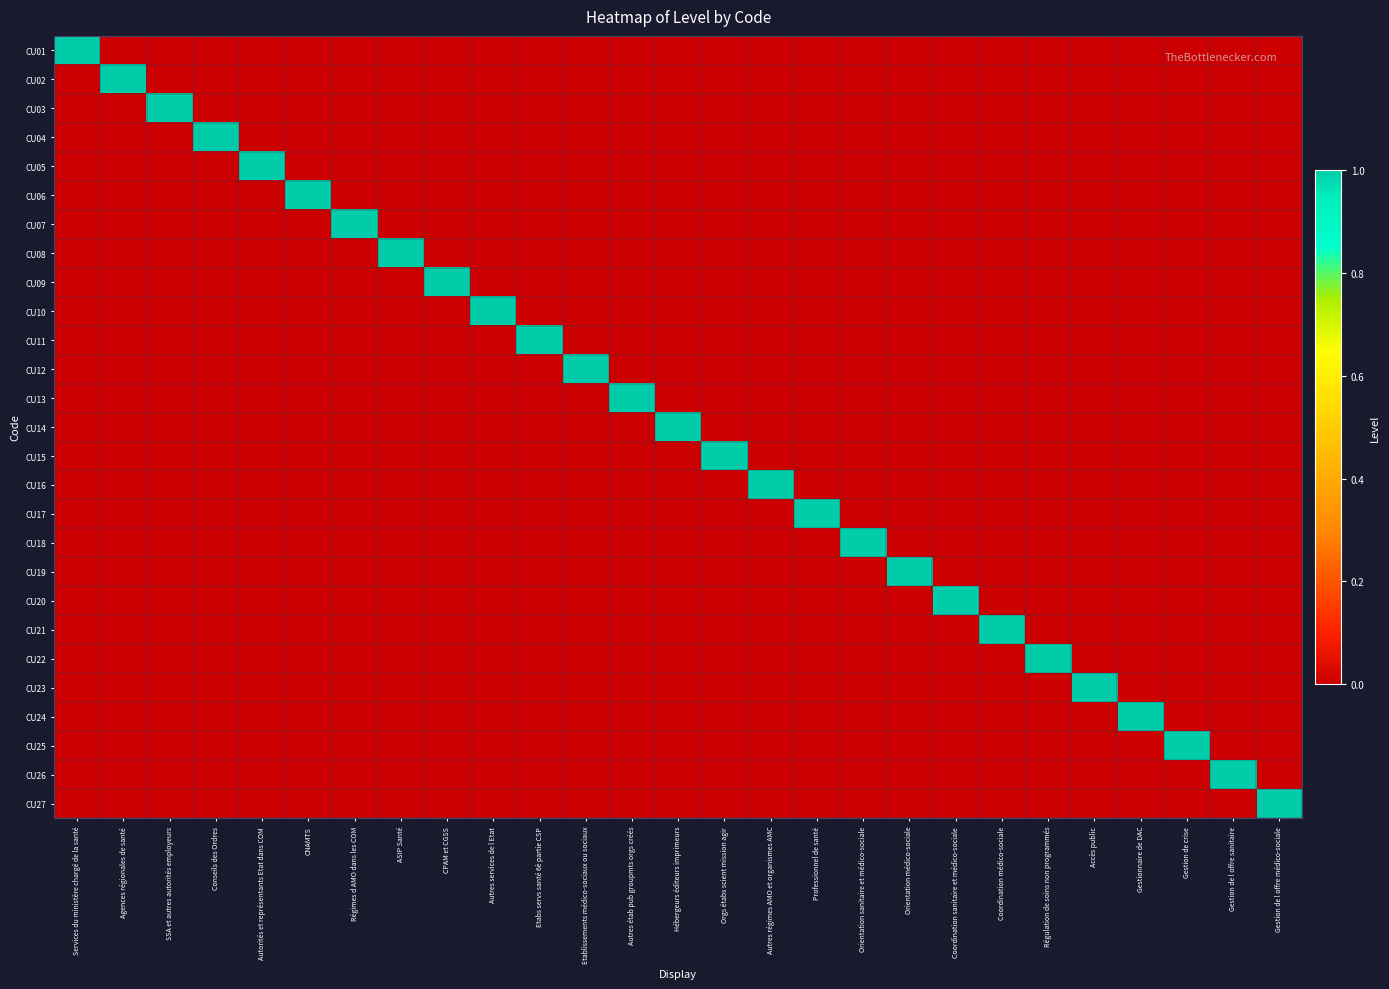

Reading left to right, transcribe all the data shown in this chart.

CU01: Services du ministère chargé de la santé=1	Agences régionales de santé=0	SSA et autres autorités employeurs=0	Conseils des Ordres=0	Autorités et représentants Etat dans COM=0	CNAMTS=0	Régimes d AMO dans les COM=0	ASIP Santé=0	CPAM et CGSS=0	Autres services de l Etat=0	Etabs servs santé 6è partie CSP=0	Etablissements médico-sociaux ou sociaux=0	Autres étab pub groupmts orgs créés=0	Hébergeurs éditeurs imprimeurs=0	Orgs étabs scient mission agir=0	Autres régimes AMO et organismes AMC=0	Professionnel de santé=0	Orientation sanitaire et médico-sociale=0	Orientation médico-sociale=0	Coordination sanitaire et médico-sociale=0	Coordination médico-sociale=0	Régulation de soins non programmés=0	Accès public=0	Gestionnaire de DAC=0	Gestion de crise=0	Gestion de l offre sanitaire=0	Gestion de l offre médico-sociale=0
CU02: Services du ministère chargé de la santé=0	Agences régionales de santé=1	SSA et autres autorités employeurs=0	Conseils des Ordres=0	Autorités et représentants Etat dans COM=0	CNAMTS=0	Régimes d AMO dans les COM=0	ASIP Santé=0	CPAM et CGSS=0	Autres services de l Etat=0	Etabs servs santé 6è partie CSP=0	Etablissements médico-sociaux ou sociaux=0	Autres étab pub groupmts orgs créés=0	Hébergeurs éditeurs imprimeurs=0	Orgs étabs scient mission agir=0	Autres régimes AMO et organismes AMC=0	Professionnel de santé=0	Orientation sanitaire et médico-sociale=0	Orientation médico-sociale=0	Coordination sanitaire et médico-sociale=0	Coordination médico-sociale=0	Régulation de soins non programmés=0	Accès public=0	Gestionnaire de DAC=0	Gestion de crise=0	Gestion de l offre sanitaire=0	Gestion de l offre médico-sociale=0
CU03: Services du ministère chargé de la santé=0	Agences régionales de santé=0	SSA et autres autorités employeurs=1	Conseils des Ordres=0	Autorités et représentants Etat dans COM=0	CNAMTS=0	Régimes d AMO dans les COM=0	ASIP Santé=0	CPAM et CGSS=0	Autres services de l Etat=0	Etabs servs santé 6è partie CSP=0	Etablissements médico-sociaux ou sociaux=0	Autres étab pub groupmts orgs créés=0	Hébergeurs éditeurs imprimeurs=0	Orgs étabs scient mission agir=0	Autres régimes AMO et organismes AMC=0	Professionnel de santé=0	Orientation sanitaire et médico-sociale=0	Orientation médico-sociale=0	Coordination sanitaire et médico-sociale=0	Coordination médico-sociale=0	Régulation de soins non programmés=0	Accès public=0	Gestionnaire de DAC=0	Gestion de crise=0	Gestion de l offre sanitaire=0	Gestion de l offre médico-sociale=0
CU04: Services du ministère chargé de la santé=0	Agences régionales de santé=0	SSA et autres autorités employeurs=0	Conseils des Ordres=1	Autorités et représentants Etat dans COM=0	CNAMTS=0	Régimes d AMO dans les COM=0	ASIP Santé=0	CPAM et CGSS=0	Autres services de l Etat=0	Etabs servs santé 6è partie CSP=0	Etablissements médico-sociaux ou sociaux=0	Autres étab pub groupmts orgs créés=0	Hébergeurs éditeurs imprimeurs=0	Orgs étabs scient mission agir=0	Autres régimes AMO et organismes AMC=0	Professionnel de santé=0	Orientation sanitaire et médico-sociale=0	Orientation médico-sociale=0	Coordination sanitaire et médico-sociale=0	Coordination médico-sociale=0	Régulation de soins non programmés=0	Accès public=0	Gestionnaire de DAC=0	Gestion de crise=0	Gestion de l offre sanitaire=0	Gestion de l offre médico-sociale=0
CU05: Services du ministère chargé de la santé=0	Agences régionales de santé=0	SSA et autres autorités employeurs=0	Conseils des Ordres=0	Autorités et représentants Etat dans COM=1	CNAMTS=0	Régimes d AMO dans les COM=0	ASIP Santé=0	CPAM et CGSS=0	Autres services de l Etat=0	Etabs servs santé 6è partie CSP=0	Etablissements médico-sociaux ou sociaux=0	Autres étab pub groupmts orgs créés=0	Hébergeurs éditeurs imprimeurs=0	Orgs étabs scient mission agir=0	Autres régimes AMO et organismes AMC=0	Professionnel de santé=0	Orientation sanitaire et médico-sociale=0	Orientation médico-sociale=0	Coordination sanitaire et médico-sociale=0	Coordination médico-sociale=0	Régulation de soins non programmés=0	Accès public=0	Gestionnaire de DAC=0	Gestion de crise=0	Gestion de l offre sanitaire=0	Gestion de l offre médico-sociale=0
CU06: Services du ministère chargé de la santé=0	Agences régionales de santé=0	SSA et autres autorités employeurs=0	Conseils des Ordres=0	Autorités et représentants Etat dans COM=0	CNAMTS=1	Régimes d AMO dans les COM=0	ASIP Santé=0	CPAM et CGSS=0	Autres services de l Etat=0	Etabs servs santé 6è partie CSP=0	Etablissements médico-sociaux ou sociaux=0	Autres étab pub groupmts orgs créés=0	Hébergeurs éditeurs imprimeurs=0	Orgs étabs scient mission agir=0	Autres régimes AMO et organismes AMC=0	Professionnel de santé=0	Orientation sanitaire et médico-sociale=0	Orientation médico-sociale=0	Coordination sanitaire et médico-sociale=0	Coordination médico-sociale=0	Régulation de soins non programmés=0	Accès public=0	Gestionnaire de DAC=0	Gestion de crise=0	Gestion de l offre sanitaire=0	Gestion de l offre médico-sociale=0
CU07: Services du ministère chargé de la santé=0	Agences régionales de santé=0	SSA et autres autorités employeurs=0	Conseils des Ordres=0	Autorités et représentants Etat dans COM=0	CNAMTS=0	Régimes d AMO dans les COM=1	ASIP Santé=0	CPAM et CGSS=0	Autres services de l Etat=0	Etabs servs santé 6è partie CSP=0	Etablissements médico-sociaux ou sociaux=0	Autres étab pub groupmts orgs créés=0	Hébergeurs éditeurs imprimeurs=0	Orgs étabs scient mission agir=0	Autres régimes AMO et organismes AMC=0	Professionnel de santé=0	Orientation sanitaire et médico-sociale=0	Orientation médico-sociale=0	Coordination sanitaire et médico-sociale=0	Coordination médico-sociale=0	Régulation de soins non programmés=0	Accès public=0	Gestionnaire de DAC=0	Gestion de crise=0	Gestion de l offre sanitaire=0	Gestion de l offre médico-sociale=0
CU08: Services du ministère chargé de la santé=0	Agences régionales de santé=0	SSA et autres autorités employeurs=0	Conseils des Ordres=0	Autorités et représentants Etat dans COM=0	CNAMTS=0	Régimes d AMO dans les COM=0	ASIP Santé=1	CPAM et CGSS=0	Autres services de l Etat=0	Etabs servs santé 6è partie CSP=0	Etablissements médico-sociaux ou sociaux=0	Autres étab pub groupmts orgs créés=0	Hébergeurs éditeurs imprimeurs=0	Orgs étabs scient mission agir=0	Autres régimes AMO et organismes AMC=0	Professionnel de santé=0	Orientation sanitaire et médico-sociale=0	Orientation médico-sociale=0	Coordination sanitaire et médico-sociale=0	Coordination médico-sociale=0	Régulation de soins non programmés=0	Accès public=0	Gestionnaire de DAC=0	Gestion de crise=0	Gestion de l offre sanitaire=0	Gestion de l offre médico-sociale=0
CU09: Services du ministère chargé de la santé=0	Agences régionales de santé=0	SSA et autres autorités employeurs=0	Conseils des Ordres=0	Autorités et représentants Etat dans COM=0	CNAMTS=0	Régimes d AMO dans les COM=0	ASIP Santé=0	CPAM et CGSS=1	Autres services de l Etat=0	Etabs servs santé 6è partie CSP=0	Etablissements médico-sociaux ou sociaux=0	Autres étab pub groupmts orgs créés=0	Hébergeurs éditeurs imprimeurs=0	Orgs étabs scient mission agir=0	Autres régimes AMO et organismes AMC=0	Professionnel de santé=0	Orientation sanitaire et médico-sociale=0	Orientation médico-sociale=0	Coordination sanitaire et médico-sociale=0	Coordination médico-sociale=0	Régulation de soins non programmés=0	Accès public=0	Gestionnaire de DAC=0	Gestion de crise=0	Gestion de l offre sanitaire=0	Gestion de l offre médico-sociale=0
CU10: Services du ministère chargé de la santé=0	Agences régionales de santé=0	SSA et autres autorités employeurs=0	Conseils des Ordres=0	Autorités et représentants Etat dans COM=0	CNAMTS=0	Régimes d AMO dans les COM=0	ASIP Santé=0	CPAM et CGSS=0	Autres services de l Etat=1	Etabs servs santé 6è partie CSP=0	Etablissements médico-sociaux ou sociaux=0	Autres étab pub groupmts orgs créés=0	Hébergeurs éditeurs imprimeurs=0	Orgs étabs scient mission agir=0	Autres régimes AMO et organismes AMC=0	Professionnel de santé=0	Orientation sanitaire et médico-sociale=0	Orientation médico-sociale=0	Coordination sanitaire et médico-sociale=0	Coordination médico-sociale=0	Régulation de soins non programmés=0	Accès public=0	Gestionnaire de DAC=0	Gestion de crise=0	Gestion de l offre sanitaire=0	Gestion de l offre médico-sociale=0
CU11: Services du ministère chargé de la santé=0	Agences régionales de santé=0	SSA et autres autorités employeurs=0	Conseils des Ordres=0	Autorités et représentants Etat dans COM=0	CNAMTS=0	Régimes d AMO dans les COM=0	ASIP Santé=0	CPAM et CGSS=0	Autres services de l Etat=0	Etabs servs santé 6è partie CSP=1	Etablissements médico-sociaux ou sociaux=0	Autres étab pub groupmts orgs créés=0	Hébergeurs éditeurs imprimeurs=0	Orgs étabs scient mission agir=0	Autres régimes AMO et organismes AMC=0	Professionnel de santé=0	Orientation sanitaire et médico-sociale=0	Orientation médico-sociale=0	Coordination sanitaire et médico-sociale=0	Coordination médico-sociale=0	Régulation de soins non programmés=0	Accès public=0	Gestionnaire de DAC=0	Gestion de crise=0	Gestion de l offre sanitaire=0	Gestion de l offre médico-sociale=0
CU12: Services du ministère chargé de la santé=0	Agences régionales de santé=0	SSA et autres autorités employeurs=0	Conseils des Ordres=0	Autorités et représentants Etat dans COM=0	CNAMTS=0	Régimes d AMO dans les COM=0	ASIP Santé=0	CPAM et CGSS=0	Autres services de l Etat=0	Etabs servs santé 6è partie CSP=0	Etablissements médico-sociaux ou sociaux=1	Autres étab pub groupmts orgs créés=0	Hébergeurs éditeurs imprimeurs=0	Orgs étabs scient mission agir=0	Autres régimes AMO et organismes AMC=0	Professionnel de santé=0	Orientation sanitaire et médico-sociale=0	Orientation médico-sociale=0	Coordination sanitaire et médico-sociale=0	Coordination médico-sociale=0	Régulation de soins non programmés=0	Accès public=0	Gestionnaire de DAC=0	Gestion de crise=0	Gestion de l offre sanitaire=0	Gestion de l offre médico-sociale=0
CU13: Services du ministère chargé de la santé=0	Agences régionales de santé=0	SSA et autres autorités employeurs=0	Conseils des Ordres=0	Autorités et représentants Etat dans COM=0	CNAMTS=0	Régimes d AMO dans les COM=0	ASIP Santé=0	CPAM et CGSS=0	Autres services de l Etat=0	Etabs servs santé 6è partie CSP=0	Etablissements médico-sociaux ou sociaux=0	Autres étab pub groupmts orgs créés=1	Hébergeurs éditeurs imprimeurs=0	Orgs étabs scient mission agir=0	Autres régimes AMO et organismes AMC=0	Professionnel de santé=0	Orientation sanitaire et médico-sociale=0	Orientation médico-sociale=0	Coordination sanitaire et médico-sociale=0	Coordination médico-sociale=0	Régulation de soins non programmés=0	Accès public=0	Gestionnaire de DAC=0	Gestion de crise=0	Gestion de l offre sanitaire=0	Gestion de l offre médico-sociale=0
CU14: Services du ministère chargé de la santé=0	Agences régionales de santé=0	SSA et autres autorités employeurs=0	Conseils des Ordres=0	Autorités et représentants Etat dans COM=0	CNAMTS=0	Régimes d AMO dans les COM=0	ASIP Santé=0	CPAM et CGSS=0	Autres services de l Etat=0	Etabs servs santé 6è partie CSP=0	Etablissements médico-sociaux ou sociaux=0	Autres étab pub groupmts orgs créés=0	Hébergeurs éditeurs imprimeurs=1	Orgs étabs scient mission agir=0	Autres régimes AMO et organismes AMC=0	Professionnel de santé=0	Orientation sanitaire et médico-sociale=0	Orientation médico-sociale=0	Coordination sanitaire et médico-sociale=0	Coordination médico-sociale=0	Régulation de soins non programmés=0	Accès public=0	Gestionnaire de DAC=0	Gestion de crise=0	Gestion de l offre sanitaire=0	Gestion de l offre médico-sociale=0
CU15: Services du ministère chargé de la santé=0	Agences régionales de santé=0	SSA et autres autorités employeurs=0	Conseils des Ordres=0	Autorités et représentants Etat dans COM=0	CNAMTS=0	Régimes d AMO dans les COM=0	ASIP Santé=0	CPAM et CGSS=0	Autres services de l Etat=0	Etabs servs santé 6è partie CSP=0	Etablissements médico-sociaux ou sociaux=0	Autres étab pub groupmts orgs créés=0	Hébergeurs éditeurs imprimeurs=0	Orgs étabs scient mission agir=1	Autres régimes AMO et organismes AMC=0	Professionnel de santé=0	Orientation sanitaire et médico-sociale=0	Orientation médico-sociale=0	Coordination sanitaire et médico-sociale=0	Coordination médico-sociale=0	Régulation de soins non programmés=0	Accès public=0	Gestionnaire de DAC=0	Gestion de crise=0	Gestion de l offre sanitaire=0	Gestion de l offre médico-sociale=0
CU16: Services du ministère chargé de la santé=0	Agences régionales de santé=0	SSA et autres autorités employeurs=0	Conseils des Ordres=0	Autorités et représentants Etat dans COM=0	CNAMTS=0	Régimes d AMO dans les COM=0	ASIP Santé=0	CPAM et CGSS=0	Autres services de l Etat=0	Etabs servs santé 6è partie CSP=0	Etablissements médico-sociaux ou sociaux=0	Autres étab pub groupmts orgs créés=0	Hébergeurs éditeurs imprimeurs=0	Orgs étabs scient mission agir=0	Autres régimes AMO et organismes AMC=1	Professionnel de santé=0	Orientation sanitaire et médico-sociale=0	Orientation médico-sociale=0	Coordination sanitaire et médico-sociale=0	Coordination médico-sociale=0	Régulation de soins non programmés=0	Accès public=0	Gestionnaire de DAC=0	Gestion de crise=0	Gestion de l offre sanitaire=0	Gestion de l offre médico-sociale=0
CU17: Services du ministère chargé de la santé=0	Agences régionales de santé=0	SSA et autres autorités employeurs=0	Conseils des Ordres=0	Autorités et représentants Etat dans COM=0	CNAMTS=0	Régimes d AMO dans les COM=0	ASIP Santé=0	CPAM et CGSS=0	Autres services de l Etat=0	Etabs servs santé 6è partie CSP=0	Etablissements médico-sociaux ou sociaux=0	Autres étab pub groupmts orgs créés=0	Hébergeurs éditeurs imprimeurs=0	Orgs étabs scient mission agir=0	Autres régimes AMO et organismes AMC=0	Professionnel de santé=1	Orientation sanitaire et médico-sociale=0	Orientation médico-sociale=0	Coordination sanitaire et médico-sociale=0	Coordination médico-sociale=0	Régulation de soins non programmés=0	Accès public=0	Gestionnaire de DAC=0	Gestion de crise=0	Gestion de l offre sanitaire=0	Gestion de l offre médico-sociale=0
CU18: Services du ministère chargé de la santé=0	Agences régionales de santé=0	SSA et autres autorités employeurs=0	Conseils des Ordres=0	Autorités et représentants Etat dans COM=0	CNAMTS=0	Régimes d AMO dans les COM=0	ASIP Santé=0	CPAM et CGSS=0	Autres services de l Etat=0	Etabs servs santé 6è partie CSP=0	Etablissements médico-sociaux ou sociaux=0	Autres étab pub groupmts orgs créés=0	Hébergeurs éditeurs imprimeurs=0	Orgs étabs scient mission agir=0	Autres régimes AMO et organismes AMC=0	Professionnel de santé=0	Orientation sanitaire et médico-sociale=1	Orientation médico-sociale=0	Coordination sanitaire et médico-sociale=0	Coordination médico-sociale=0	Régulation de soins non programmés=0	Accès public=0	Gestionnaire de DAC=0	Gestion de crise=0	Gestion de l offre sanitaire=0	Gestion de l offre médico-sociale=0
CU19: Services du ministère chargé de la santé=0	Agences régionales de santé=0	SSA et autres autorités employeurs=0	Conseils des Ordres=0	Autorités et représentants Etat dans COM=0	CNAMTS=0	Régimes d AMO dans les COM=0	ASIP Santé=0	CPAM et CGSS=0	Autres services de l Etat=0	Etabs servs santé 6è partie CSP=0	Etablissements médico-sociaux ou sociaux=0	Autres étab pub groupmts orgs créés=0	Hébergeurs éditeurs imprimeurs=0	Orgs étabs scient mission agir=0	Autres régimes AMO et organismes AMC=0	Professionnel de santé=0	Orientation sanitaire et médico-sociale=0	Orientation médico-sociale=1	Coordination sanitaire et médico-sociale=0	Coordination médico-sociale=0	Régulation de soins non programmés=0	Accès public=0	Gestionnaire de DAC=0	Gestion de crise=0	Gestion de l offre sanitaire=0	Gestion de l offre médico-sociale=0
CU20: Services du ministère chargé de la santé=0	Agences régionales de santé=0	SSA et autres autorités employeurs=0	Conseils des Ordres=0	Autorités et représentants Etat dans COM=0	CNAMTS=0	Régimes d AMO dans les COM=0	ASIP Santé=0	CPAM et CGSS=0	Autres services de l Etat=0	Etabs servs santé 6è partie CSP=0	Etablissements médico-sociaux ou sociaux=0	Autres étab pub groupmts orgs créés=0	Hébergeurs éditeurs imprimeurs=0	Orgs étabs scient mission agir=0	Autres régimes AMO et organismes AMC=0	Professionnel de santé=0	Orientation sanitaire et médico-sociale=0	Orientation médico-sociale=0	Coordination sanitaire et médico-sociale=1	Coordination médico-sociale=0	Régulation de soins non programmés=0	Accès public=0	Gestionnaire de DAC=0	Gestion de crise=0	Gestion de l offre sanitaire=0	Gestion de l offre médico-sociale=0
CU21: Services du ministère chargé de la santé=0	Agences régionales de santé=0	SSA et autres autorités employeurs=0	Conseils des Ordres=0	Autorités et représentants Etat dans COM=0	CNAMTS=0	Régimes d AMO dans les COM=0	ASIP Santé=0	CPAM et CGSS=0	Autres services de l Etat=0	Etabs servs santé 6è partie CSP=0	Etablissements médico-sociaux ou sociaux=0	Autres étab pub groupmts orgs créés=0	Hébergeurs éditeurs imprimeurs=0	Orgs étabs scient mission agir=0	Autres régimes AMO et organismes AMC=0	Professionnel de santé=0	Orientation sanitaire et médico-sociale=0	Orientation médico-sociale=0	Coordination sanitaire et médico-sociale=0	Coordination médico-sociale=1	Régulation de soins non programmés=0	Accès public=0	Gestionnaire de DAC=0	Gestion de crise=0	Gestion de l offre sanitaire=0	Gestion de l offre médico-sociale=0
CU22: Services du ministère chargé de la santé=0	Agences régionales de santé=0	SSA et autres autorités employeurs=0	Conseils des Ordres=0	Autorités et représentants Etat dans COM=0	CNAMTS=0	Régimes d AMO dans les COM=0	ASIP Santé=0	CPAM et CGSS=0	Autres services de l Etat=0	Etabs servs santé 6è partie CSP=0	Etablissements médico-sociaux ou sociaux=0	Autres étab pub groupmts orgs créés=0	Hébergeurs éditeurs imprimeurs=0	Orgs étabs scient mission agir=0	Autres régimes AMO et organismes AMC=0	Professionnel de santé=0	Orientation sanitaire et médico-sociale=0	Orientation médico-sociale=0	Coordination sanitaire et médico-sociale=0	Coordination médico-sociale=0	Régulation de soins non programmés=1	Accès public=0	Gestionnaire de DAC=0	Gestion de crise=0	Gestion de l offre sanitaire=0	Gestion de l offre médico-sociale=0
CU23: Services du ministère chargé de la santé=0	Agences régionales de santé=0	SSA et autres autorités employeurs=0	Conseils des Ordres=0	Autorités et représentants Etat dans COM=0	CNAMTS=0	Régimes d AMO dans les COM=0	ASIP Santé=0	CPAM et CGSS=0	Autres services de l Etat=0	Etabs servs santé 6è partie CSP=0	Etablissements médico-sociaux ou sociaux=0	Autres étab pub groupmts orgs créés=0	Hébergeurs éditeurs imprimeurs=0	Orgs étabs scient mission agir=0	Autres régimes AMO et organismes AMC=0	Professionnel de santé=0	Orientation sanitaire et médico-sociale=0	Orientation médico-sociale=0	Coordination sanitaire et médico-sociale=0	Coordination médico-sociale=0	Régulation de soins non programmés=0	Accès public=1	Gestionnaire de DAC=0	Gestion de crise=0	Gestion de l offre sanitaire=0	Gestion de l offre médico-sociale=0
CU24: Services du ministère chargé de la santé=0	Agences régionales de santé=0	SSA et autres autorités employeurs=0	Conseils des Ordres=0	Autorités et représentants Etat dans COM=0	CNAMTS=0	Régimes d AMO dans les COM=0	ASIP Santé=0	CPAM et CGSS=0	Autres services de l Etat=0	Etabs servs santé 6è partie CSP=0	Etablissements médico-sociaux ou sociaux=0	Autres étab pub groupmts orgs créés=0	Hébergeurs éditeurs imprimeurs=0	Orgs étabs scient mission agir=0	Autres régimes AMO et organismes AMC=0	Professionnel de santé=0	Orientation sanitaire et médico-sociale=0	Orientation médico-sociale=0	Coordination sanitaire et médico-sociale=0	Coordination médico-sociale=0	Régulation de soins non programmés=0	Accès public=0	Gestionnaire de DAC=1	Gestion de crise=0	Gestion de l offre sanitaire=0	Gestion de l offre médico-sociale=0
CU25: Services du ministère chargé de la santé=0	Agences régionales de santé=0	SSA et autres autorités employeurs=0	Conseils des Ordres=0	Autorités et représentants Etat dans COM=0	CNAMTS=0	Régimes d AMO dans les COM=0	ASIP Santé=0	CPAM et CGSS=0	Autres services de l Etat=0	Etabs servs santé 6è partie CSP=0	Etablissements médico-sociaux ou sociaux=0	Autres étab pub groupmts orgs créés=0	Hébergeurs éditeurs imprimeurs=0	Orgs étabs scient mission agir=0	Autres régimes AMO et organismes AMC=0	Professionnel de santé=0	Orientation sanitaire et médico-sociale=0	Orientation médico-sociale=0	Coordination sanitaire et médico-sociale=0	Coordination médico-sociale=0	Régulation de soins non programmés=0	Accès public=0	Gestionnaire de DAC=0	Gestion de crise=1	Gestion de l offre sanitaire=0	Gestion de l offre médico-sociale=0
CU26: Services du ministère chargé de la santé=0	Agences régionales de santé=0	SSA et autres autorités employeurs=0	Conseils des Ordres=0	Autorités et représentants Etat dans COM=0	CNAMTS=0	Régimes d AMO dans les COM=0	ASIP Santé=0	CPAM et CGSS=0	Autres services de l Etat=0	Etabs servs santé 6è partie CSP=0	Etablissements médico-sociaux ou sociaux=0	Autres étab pub groupmts orgs créés=0	Hébergeurs éditeurs imprimeurs=0	Orgs étabs scient mission agir=0	Autres régimes AMO et organismes AMC=0	Professionnel de santé=0	Orientation sanitaire et médico-sociale=0	Orientation médico-sociale=0	Coordination sanitaire et médico-sociale=0	Coordination médico-sociale=0	Régulation de soins non programmés=0	Accès public=0	Gestionnaire de DAC=0	Gestion de crise=0	Gestion de l offre sanitaire=1	Gestion de l offre médico-sociale=0
CU27: Services du ministère chargé de la santé=0	Agences régionales de santé=0	SSA et autres autorités employeurs=0	Conseils des Ordres=0	Autorités et représentants Etat dans COM=0	CNAMTS=0	Régimes d AMO dans les COM=0	ASIP Santé=0	CPAM et CGSS=0	Autres services de l Etat=0	Etabs servs santé 6è partie CSP=0	Etablissements médico-sociaux ou sociaux=0	Autres étab pub groupmts orgs créés=0	Hébergeurs éditeurs imprimeurs=0	Orgs étabs scient mission agir=0	Autres régimes AMO et organismes AMC=0	Professionnel de santé=0	Orientation sanitaire et médico-sociale=0	Orientation médico-sociale=0	Coordination sanitaire et médico-sociale=0	Coordination médico-sociale=0	Régulation de soins non programmés=0	Accès public=0	Gestionnaire de DAC=0	Gestion de crise=0	Gestion de l offre sanitaire=0	Gestion de l offre médico-sociale=1